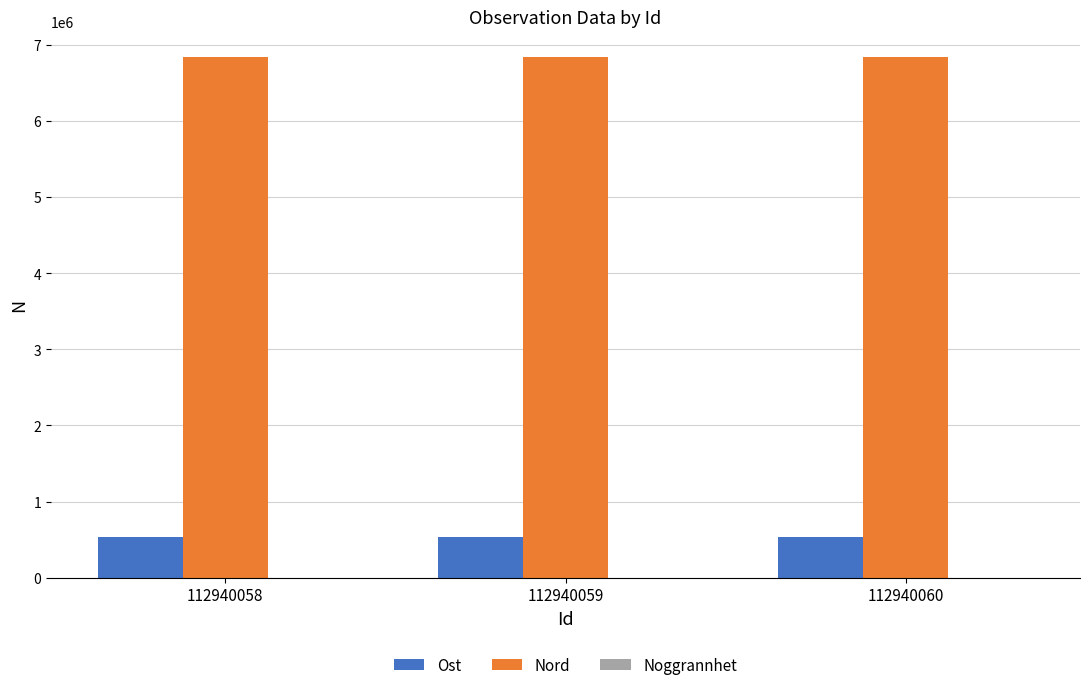

The value of Ost at 112940058 is 304559. True or false?

False